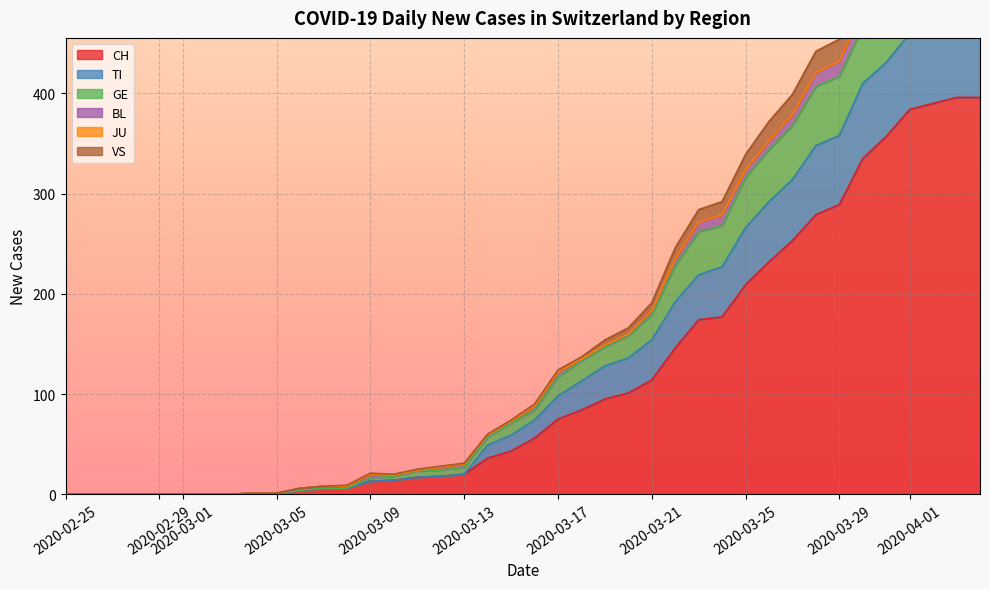

In JU, how many points are higher than both neighbors (excluding endpoints)?

1